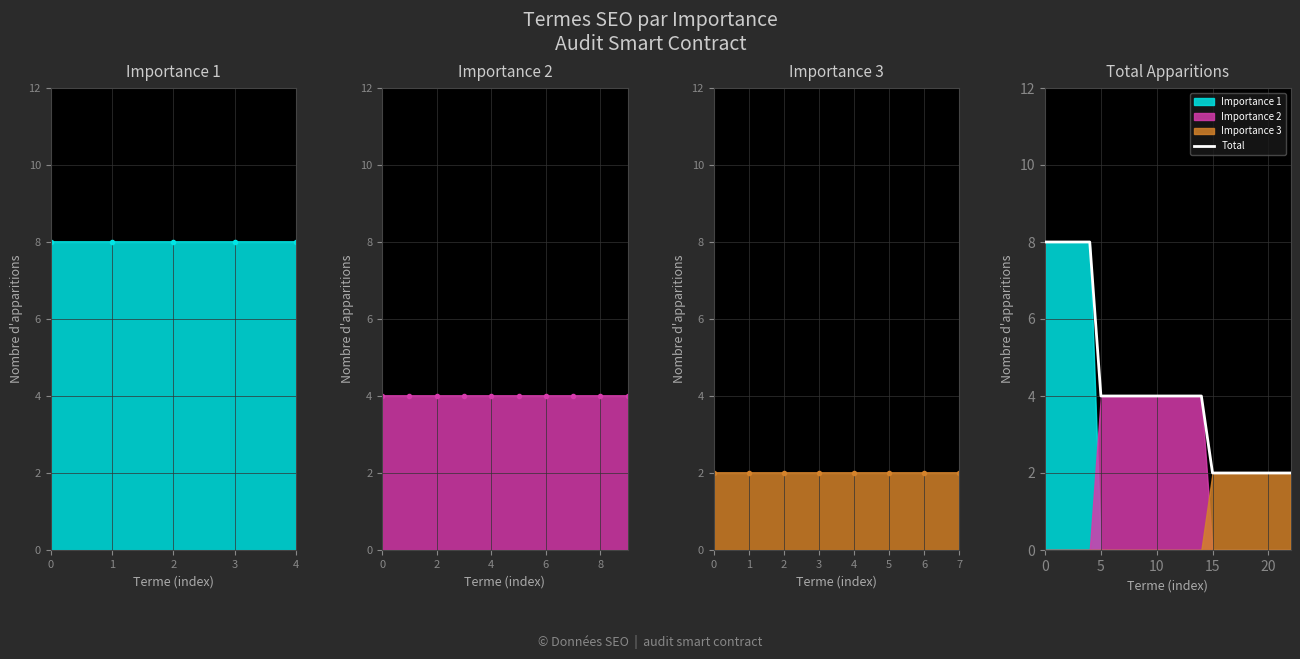

List the labels in order of value, largest first.

0, 1, 2, 3, 4, 5, 6, 7, 8, 9, 10, 11, 12, 13, 14, 15, 16, 17, 18, 19, 20, 21, 22